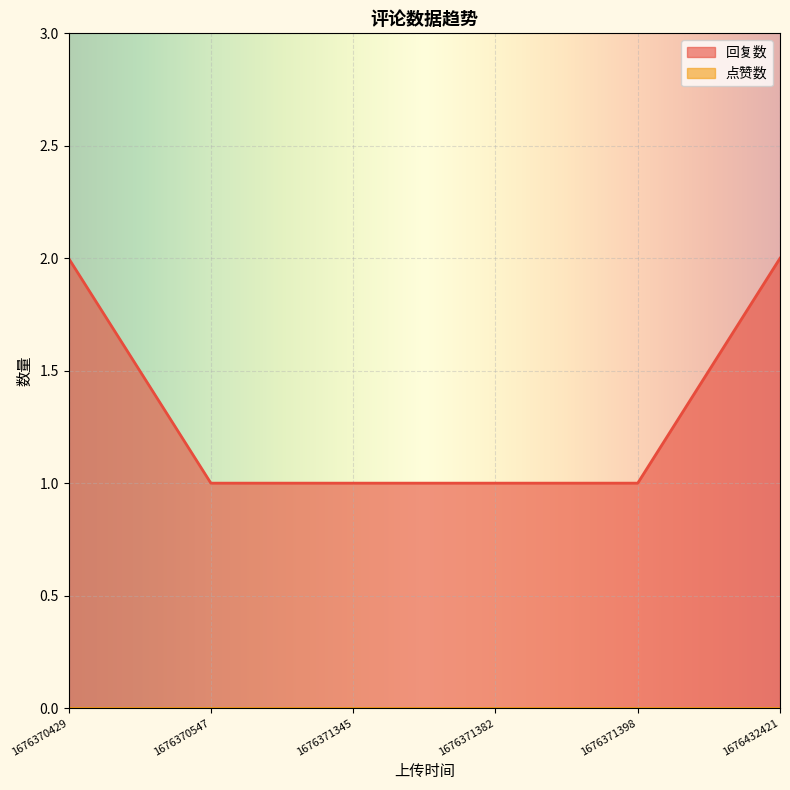

What is the value of the 5th point from the left?

1